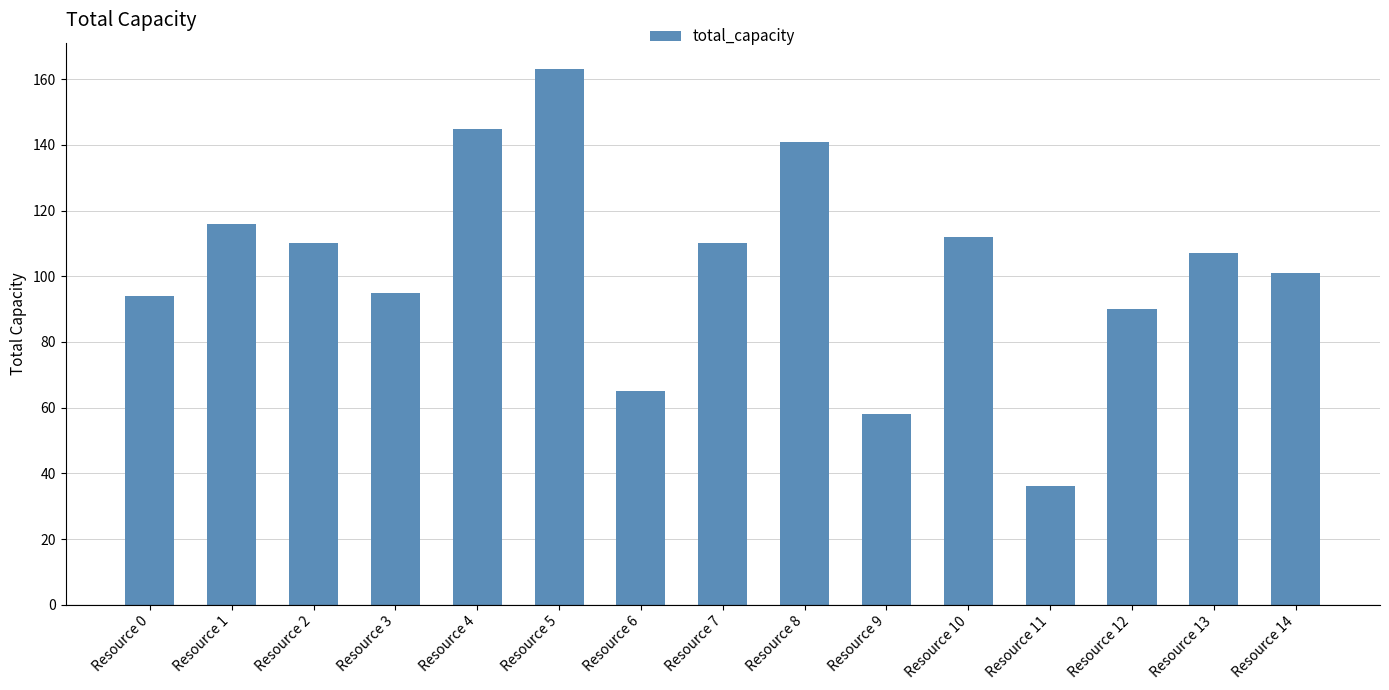

What is the difference between the maximum and minimum values?

127